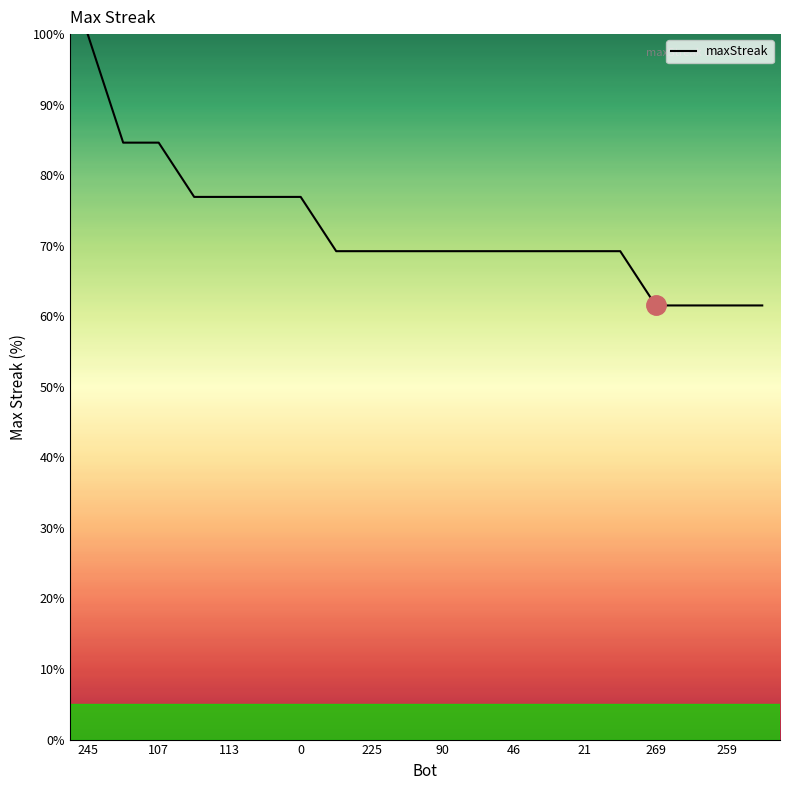

What is the minimum value shown in the chart?

61.5